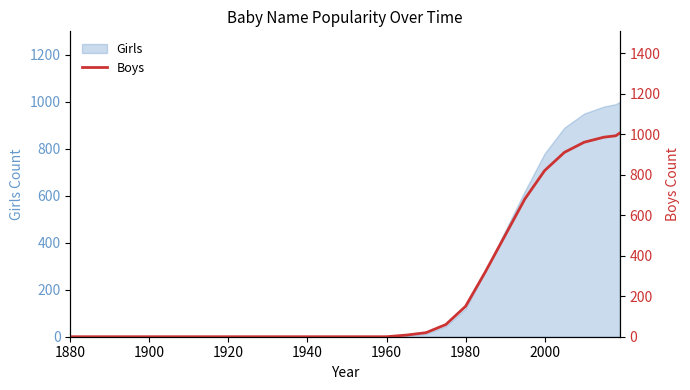

Reading left to right, what are all the values shown in this chart?

0	0	0	0	0	0	0	0	0	0	0	0	0	0	0	0	0	8	20	60	150	320	500	680	820	910	960	985	992	1005